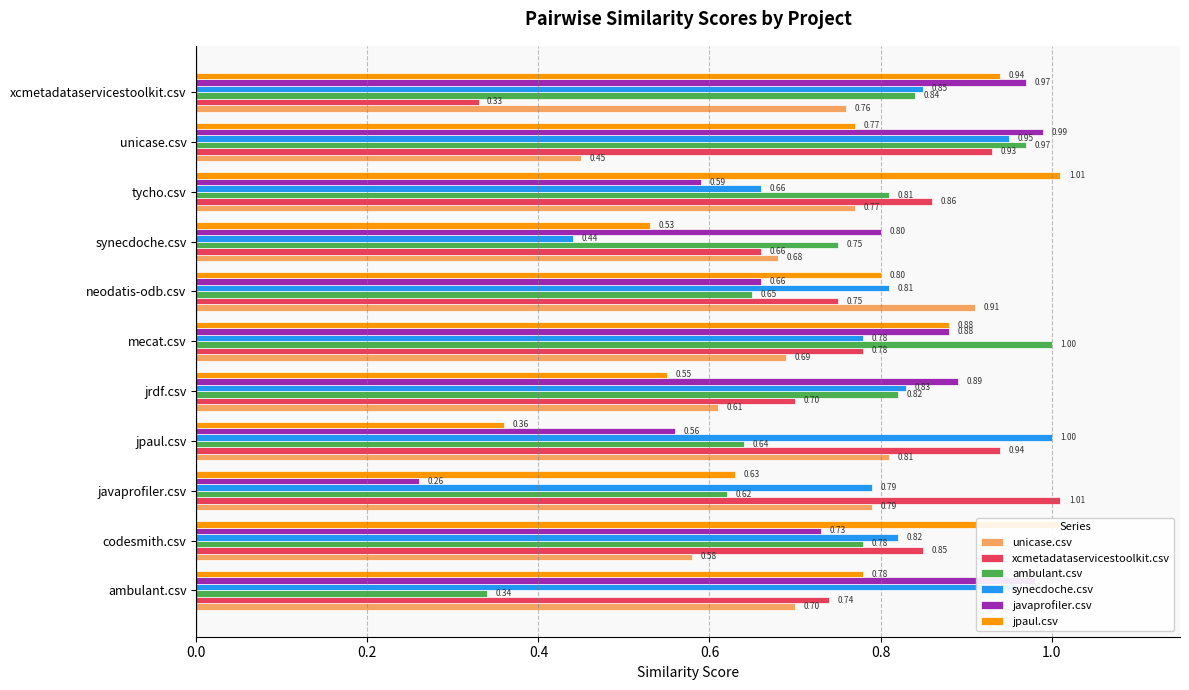

What are all the series names shown in the legend?

unicase.csv, xcmetadataservicestoolkit.csv, ambulant.csv, synecdoche.csv, javaprofiler.csv, jpaul.csv